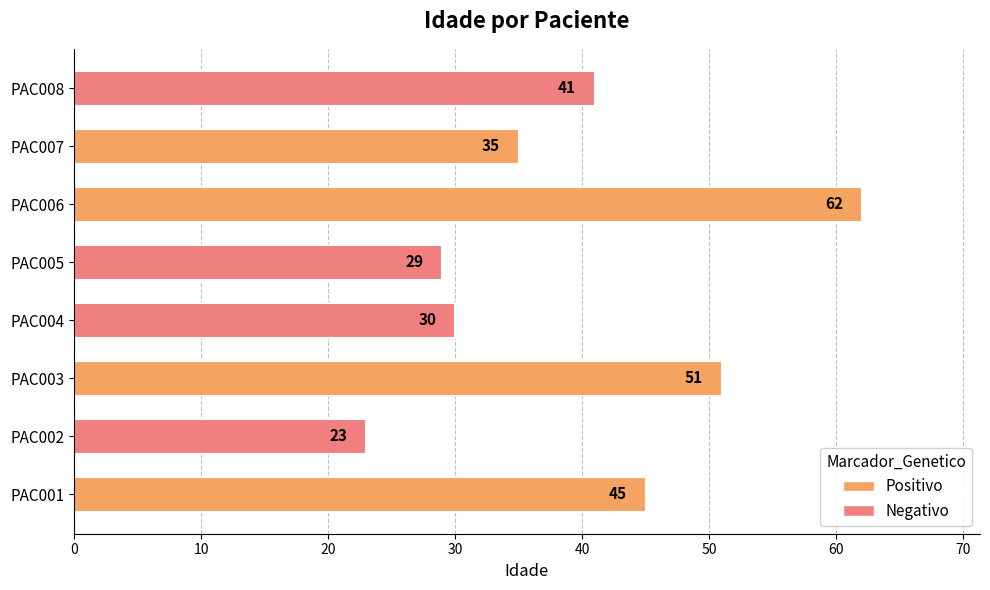

What is the sum of the values at PAC001 and PAC004?

75